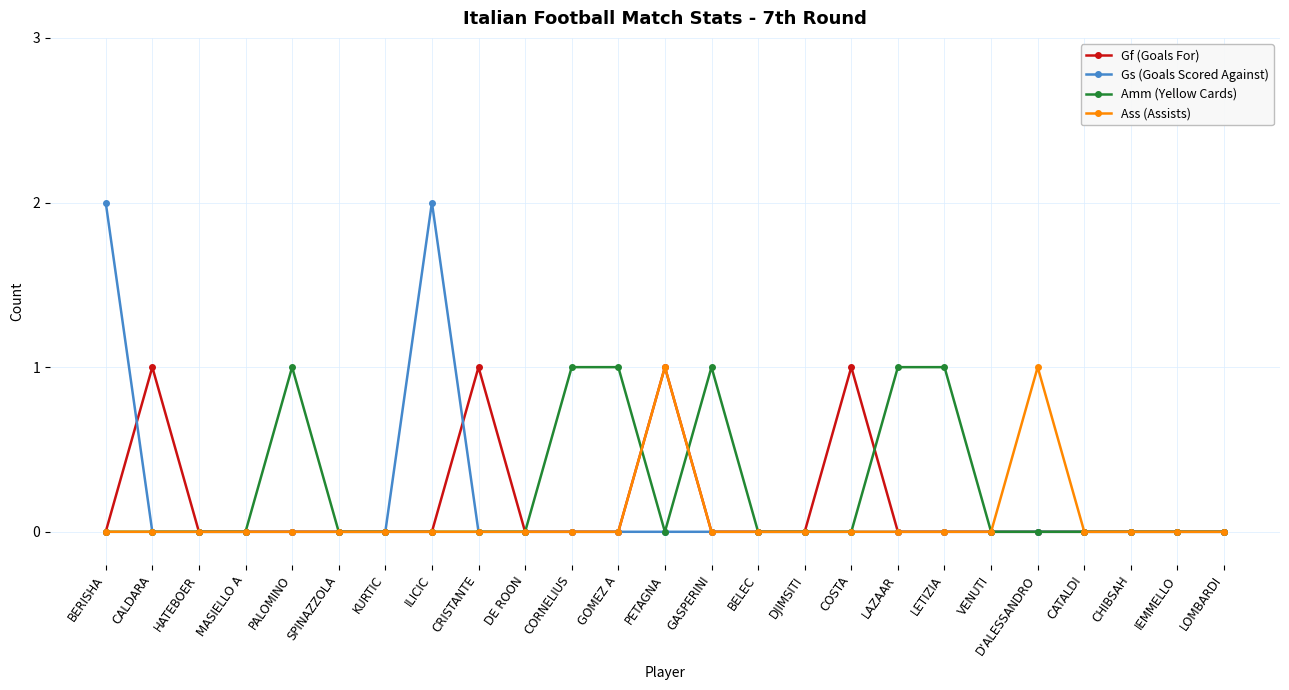

What position from the left is CALDARA?

2